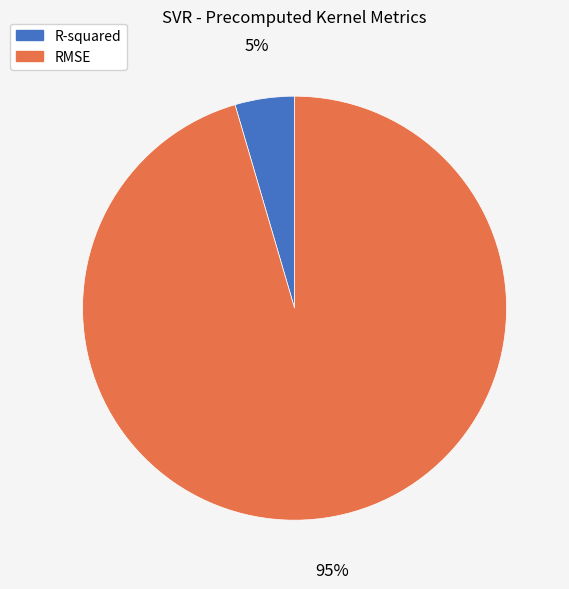

Which slice is the smallest?

R-squared